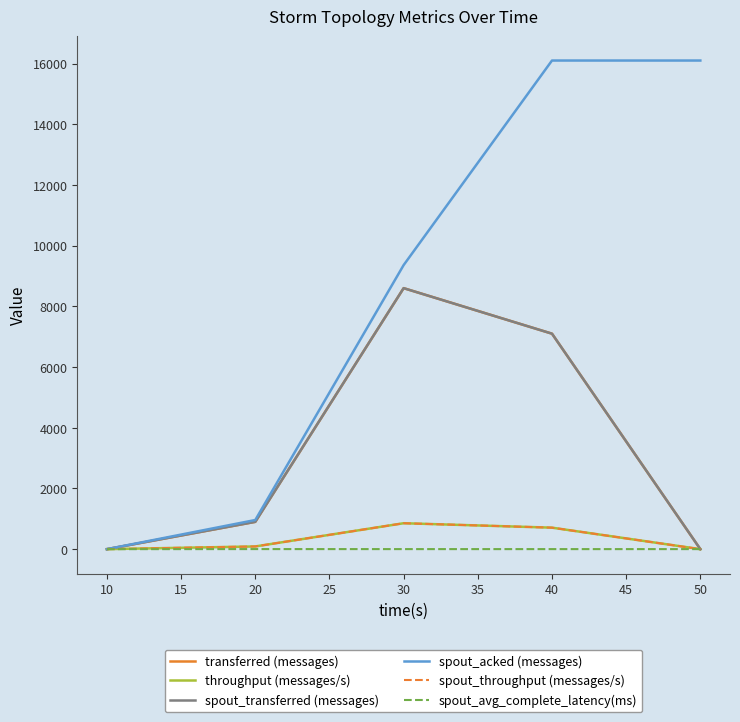

What is the difference between the maximum and minimum values in the spout_throughput (messages/s) series?

854.0